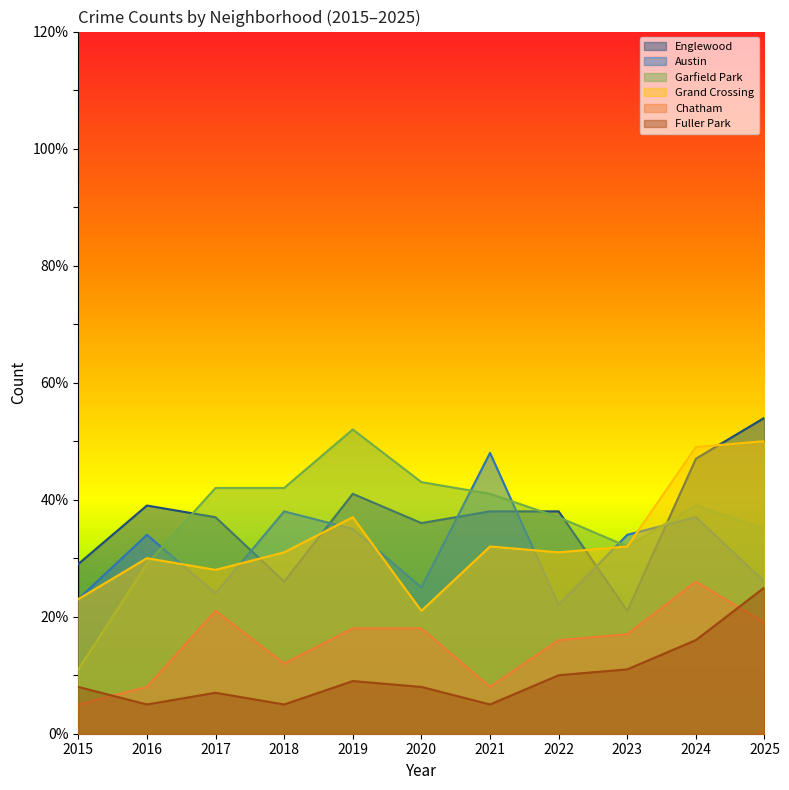

True or false: Austin has a value of 43 at 2025.

False